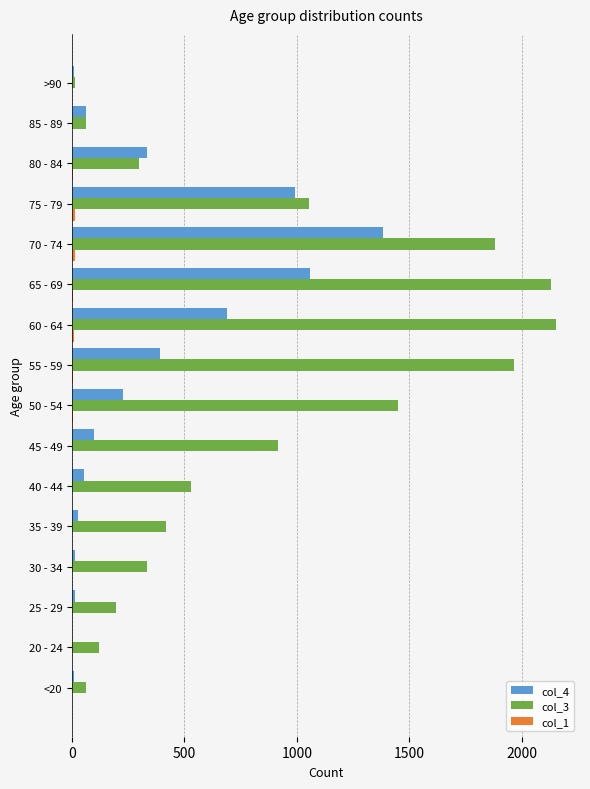

Where is col_3 nearest to the value 1083?

75 - 79